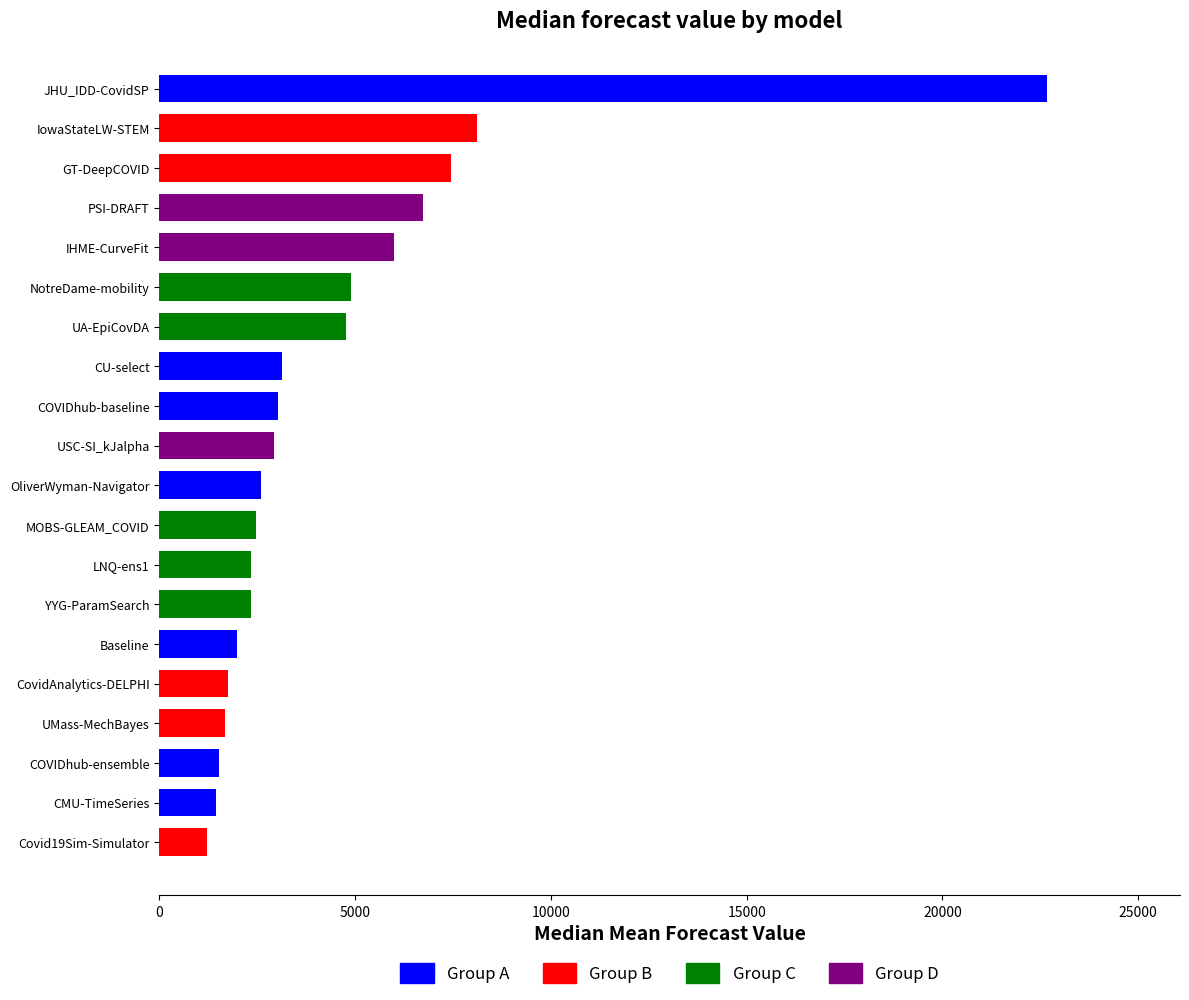

How many data points are above 2933?

10